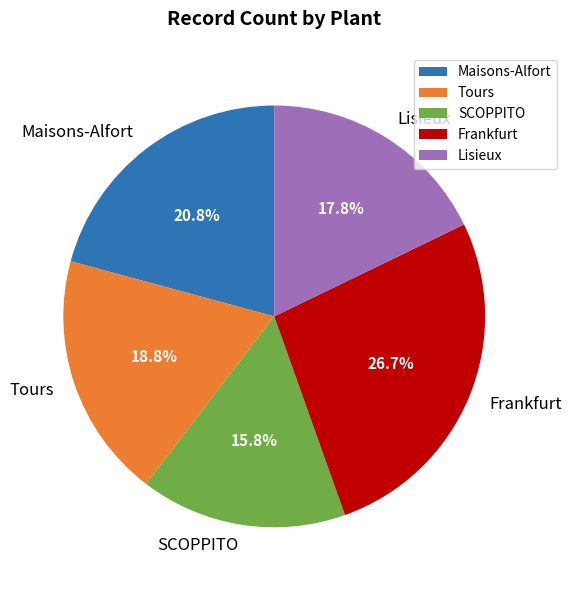

To the nearest percent, what is the combined percentage of Lisieux and Frankfurt?

45%